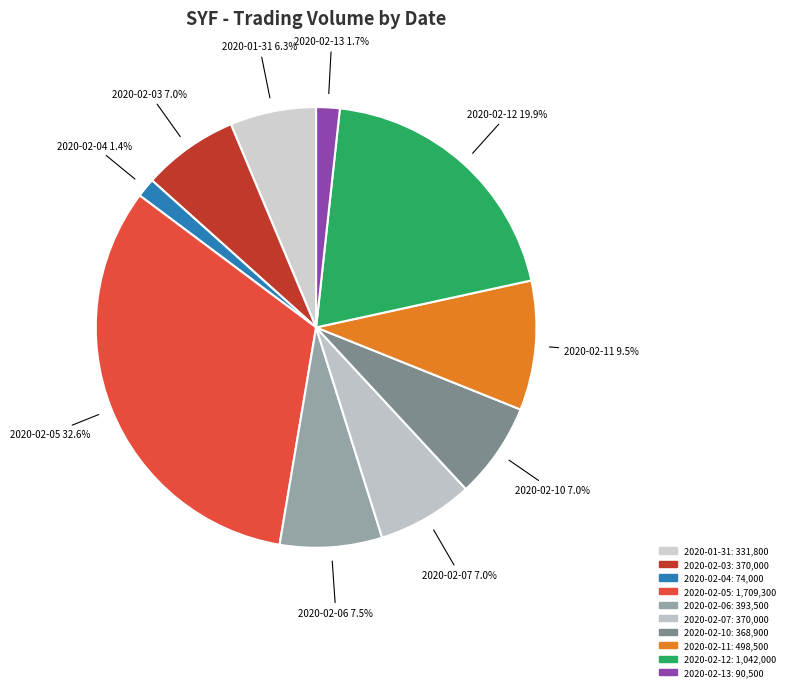

To the nearest percent, what percentage of the pie is 2020-02-12?

20%